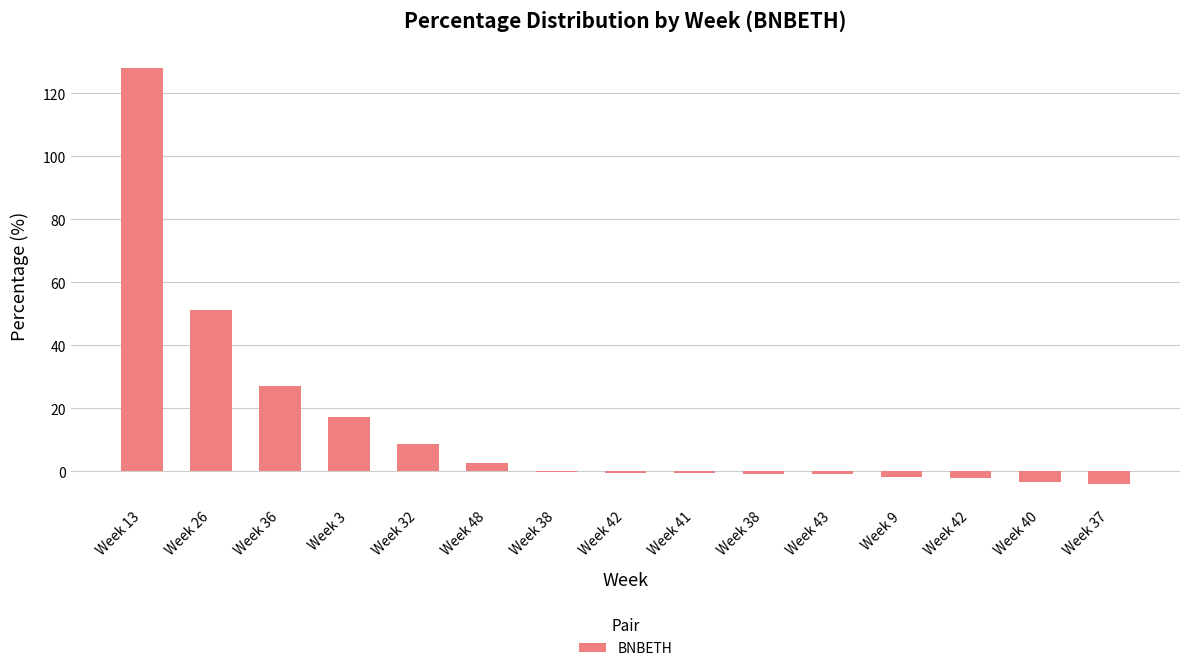

How many data points does each series have?

15